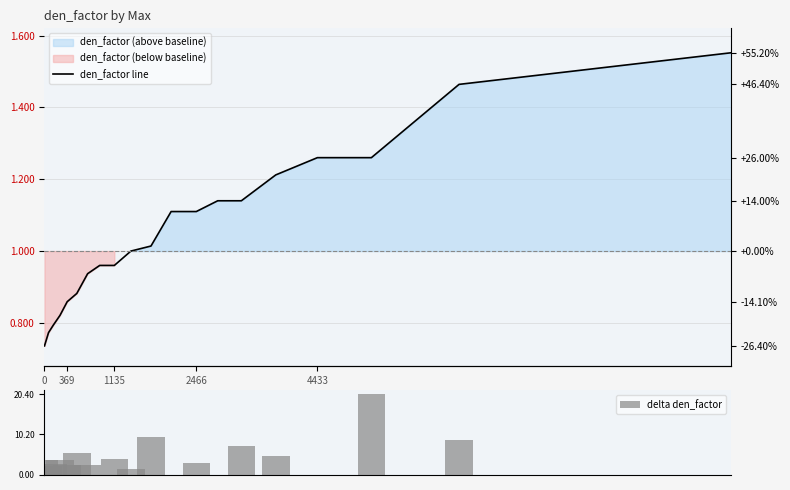

Is it true that delta den_factor equals 2.7 at 1135?

True